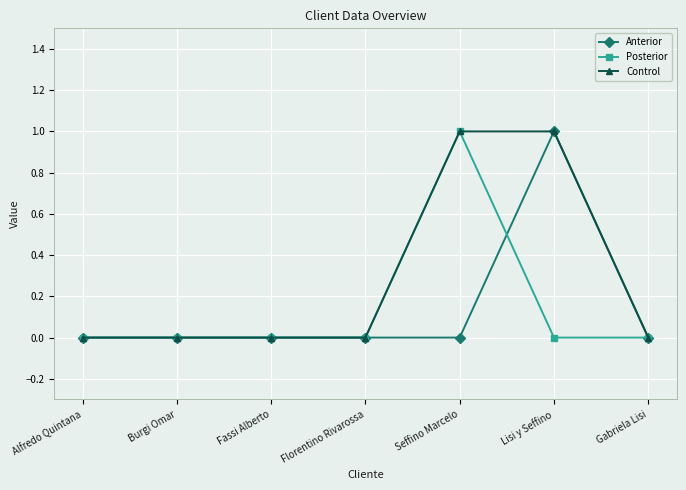

What is the label of the 3rd point from the right?

Seffino Marcelo